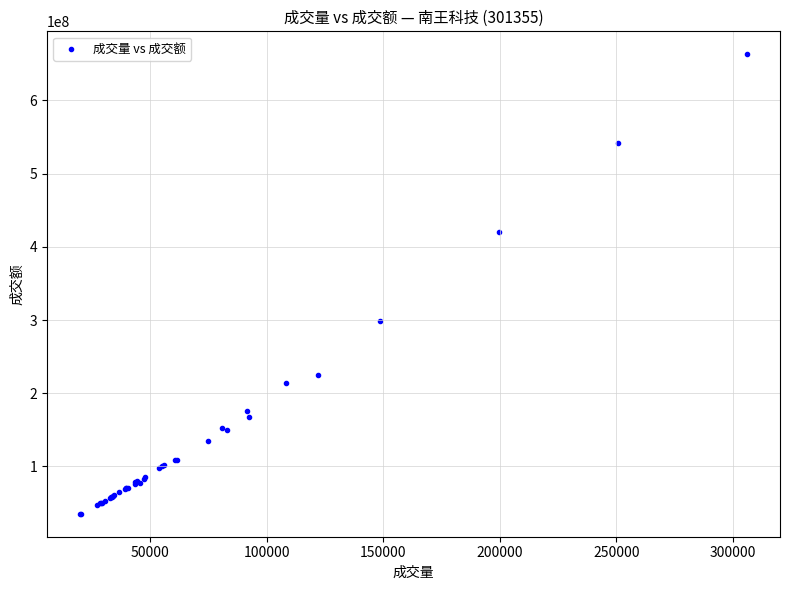

What Y value in the scatter plot is closest to 349145329?

298653757